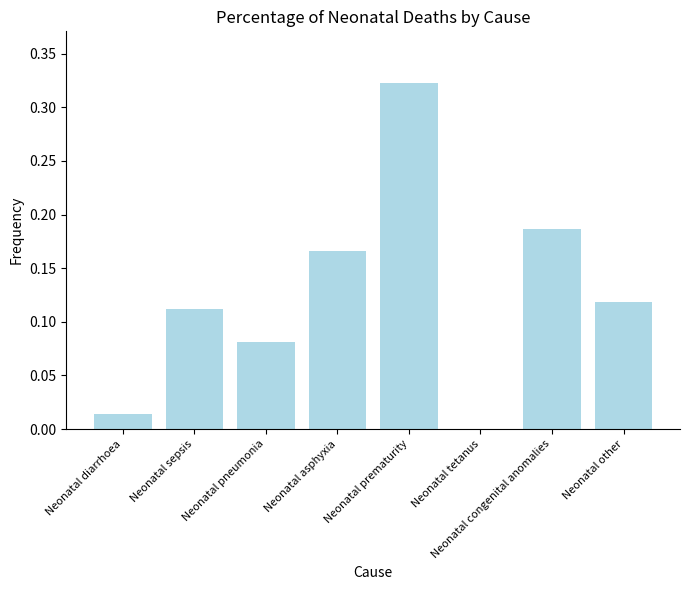

The value at Neonatal congenital anomalies is 0.1. True or false?

False